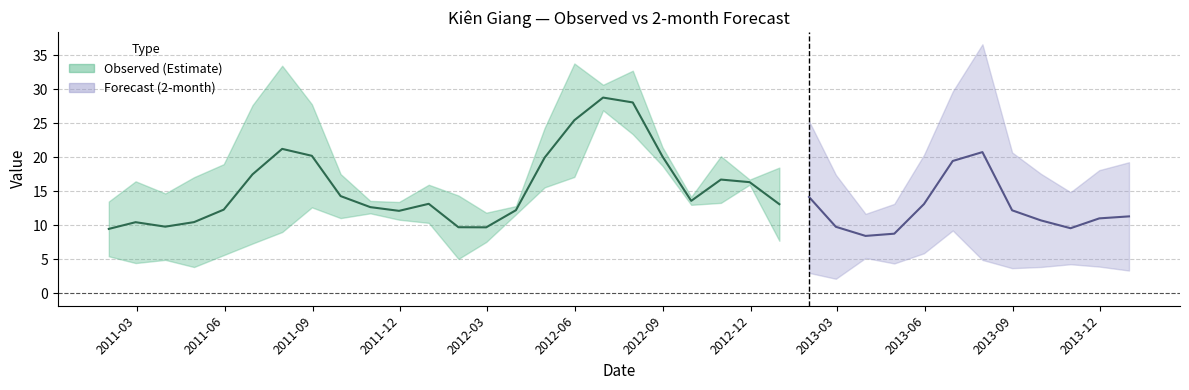

Between 2013-06-30 and 2013-03-31, which is larger?

2013-06-30